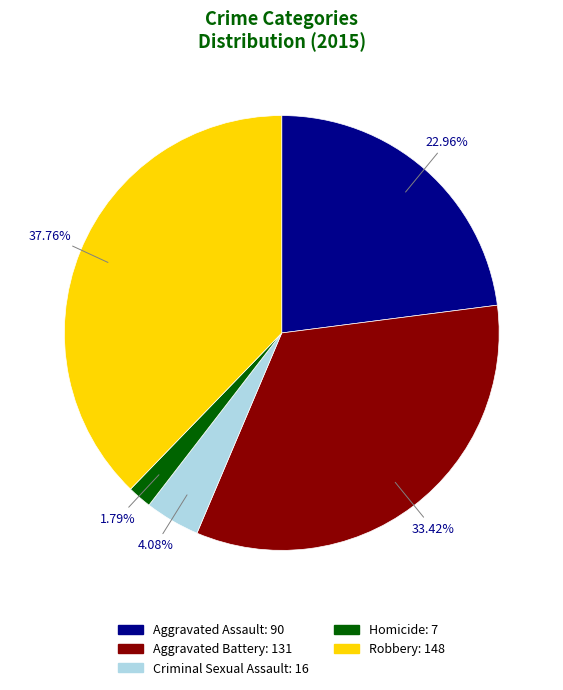

To the nearest percent, what portion does Homicide represent?

2%